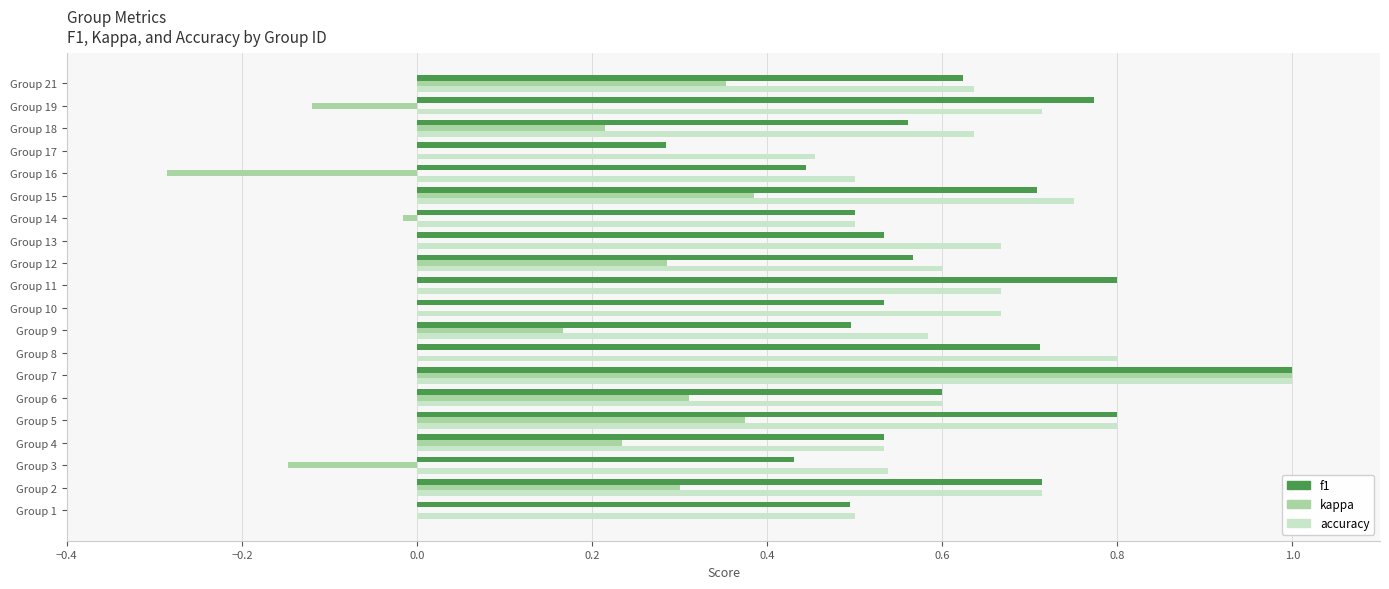

What is the total value across all series at Group 1?

1.0